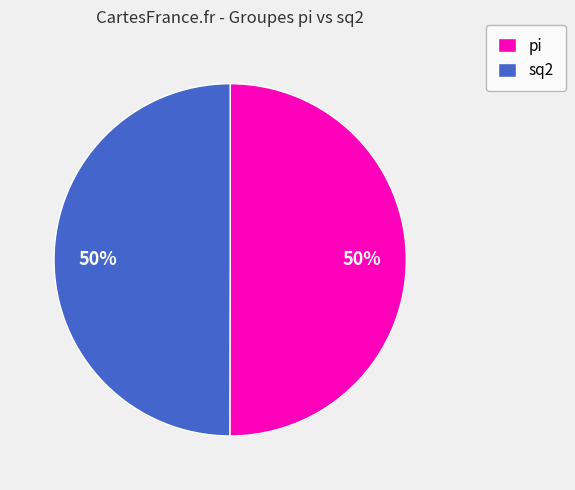

What percentage is the pi slice, to the nearest percent?

50%